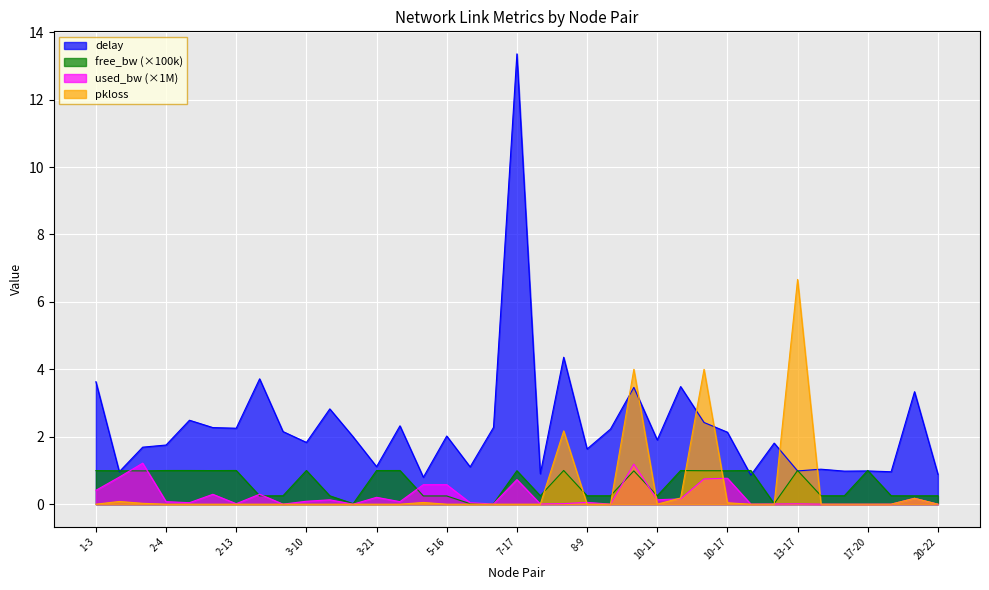

Is it true that free_bw_scaled equals 0.0 at 13-14?

True